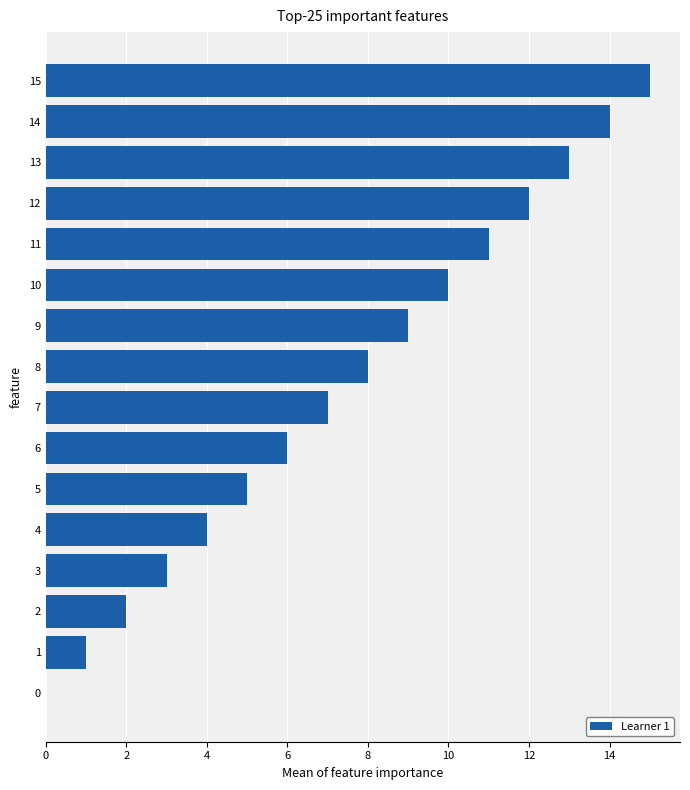

Reading top to bottom, transcribe all the data shown in this chart.

15=15	14=14	13=13	12=12	11=11	10=10	9=9	8=8	7=7	6=6	5=5	4=4	3=3	2=2	1=1	0=0